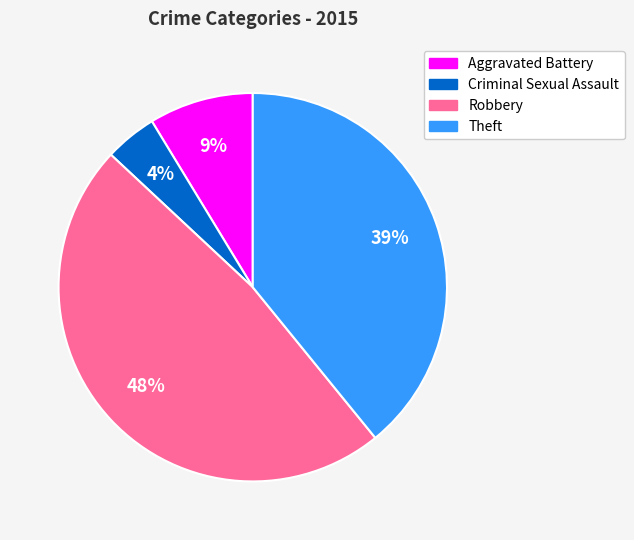

Which has a higher value, Aggravated Battery or Theft?

Theft